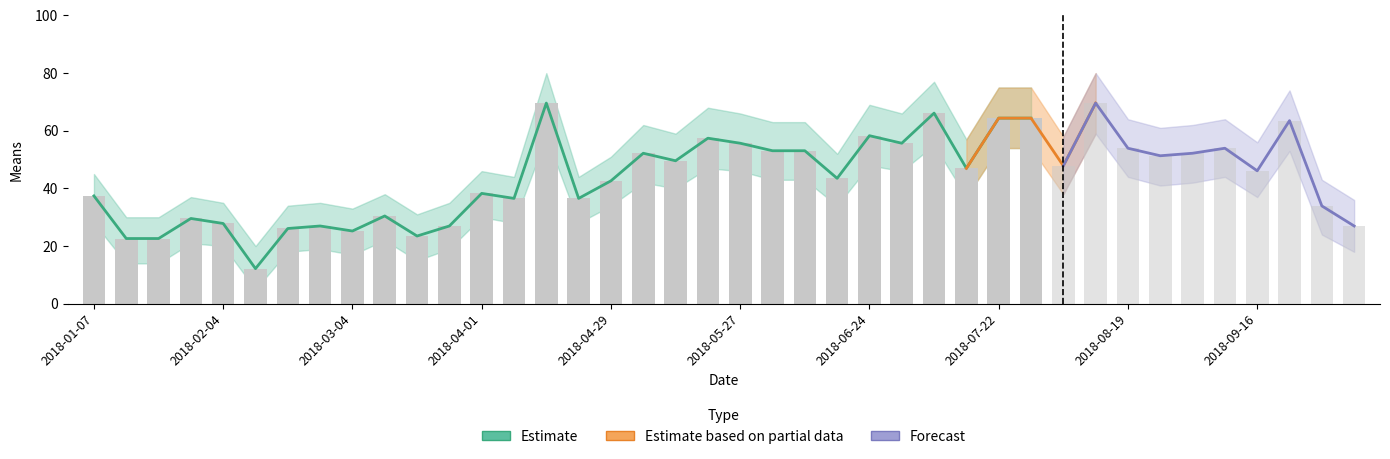

Reading left to right, extract all data points from this chart.

means: 37.4	22.6	22.6	29.6	27.8	12.2	26.1	27.0	25.2	30.4	23.5	27.0	38.3	36.5	69.6	36.5	42.6	52.2	49.6	57.4	55.7	53.1	53.1	43.5	58.3	55.7	66.1	47.0	64.4	64.4	47.9	69.6	53.9	51.3	52.2	53.9	46.1	63.5	33.9	27.0
means_upper: 45.0	30.0	30.0	37.0	35.0	20.0	34.0	35.0	33.0	38.0	31.0	35.0	46.0	44.0	80.0	44.0	51.0	62.0	59.0	68.0	66.0	63.0	63.0	52.0	69.0	66.0	77.0	57.0	75.0	75.0	58.0	80.0	64.0	61.0	62.0	64.0	56.0	74.0	43.0	36.0
means_lower: 28.0	14.0	14.0	21.0	20.0	5.0	18.0	19.0	17.0	22.0	15.0	19.0	30.0	28.0	58.0	28.0	34.0	42.0	40.0	47.0	46.0	43.0	43.0	34.0	48.0	46.0	55.0	37.0	54.0	54.0	38.0	59.0	44.0	41.0	42.0	44.0	37.0	53.0	24.0	18.0